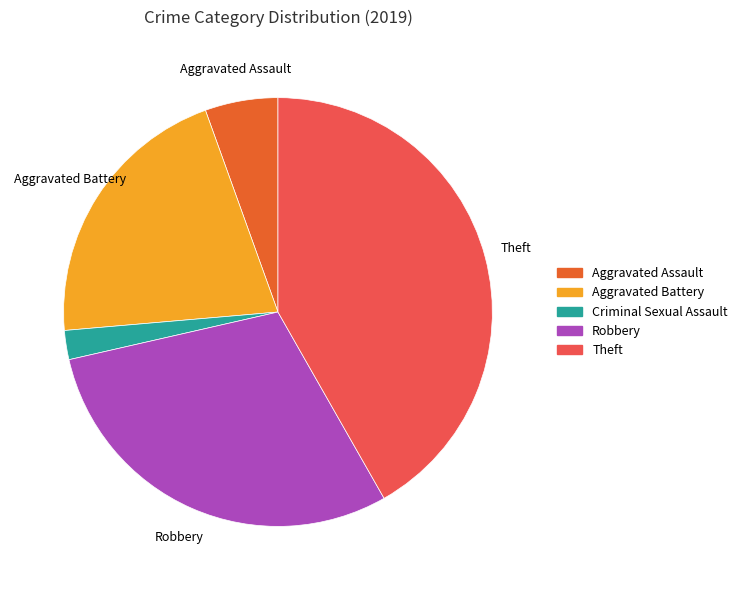

Which slice is the largest?

Theft